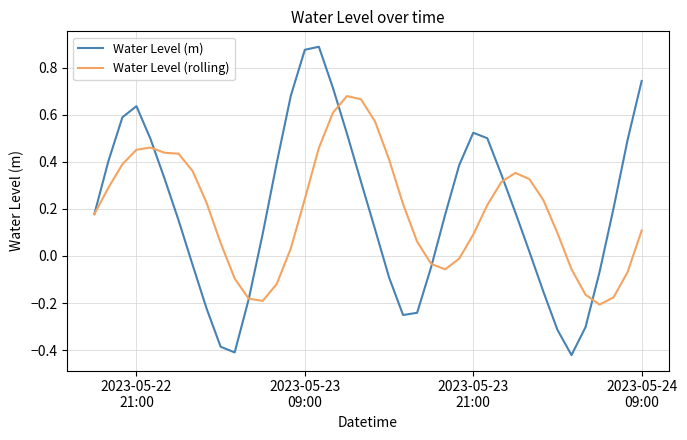

Which series has the widest spread of values?

Water Level (m)